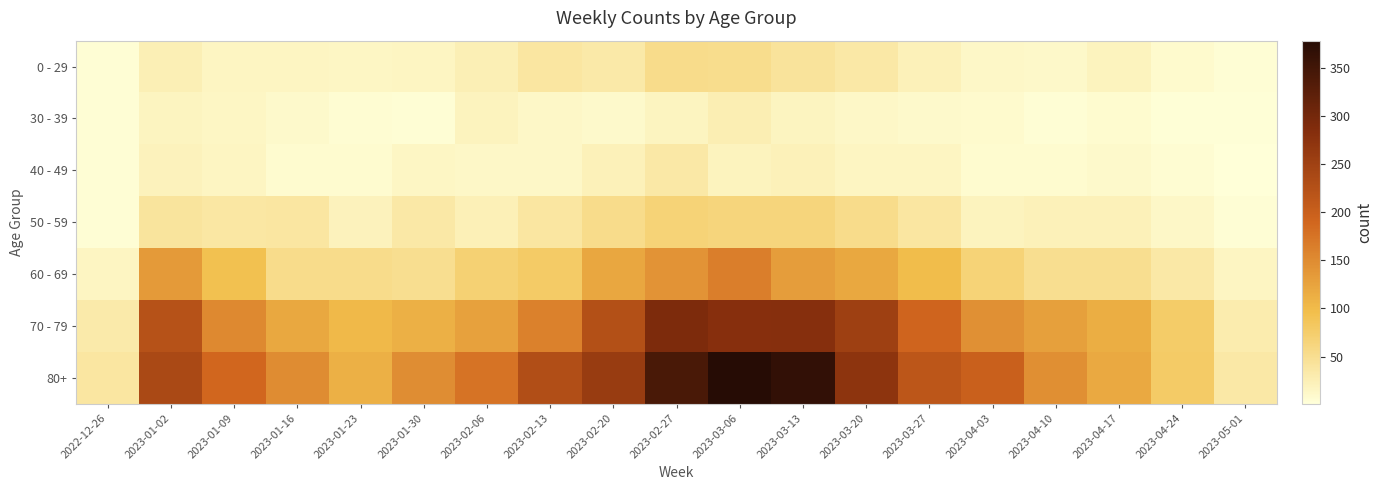

Rank the series by their maximum value, from lowest to highest.

30 - 39, 40 - 49, 0 - 29, 50 - 59, 60 - 69, 70 - 79, 80+